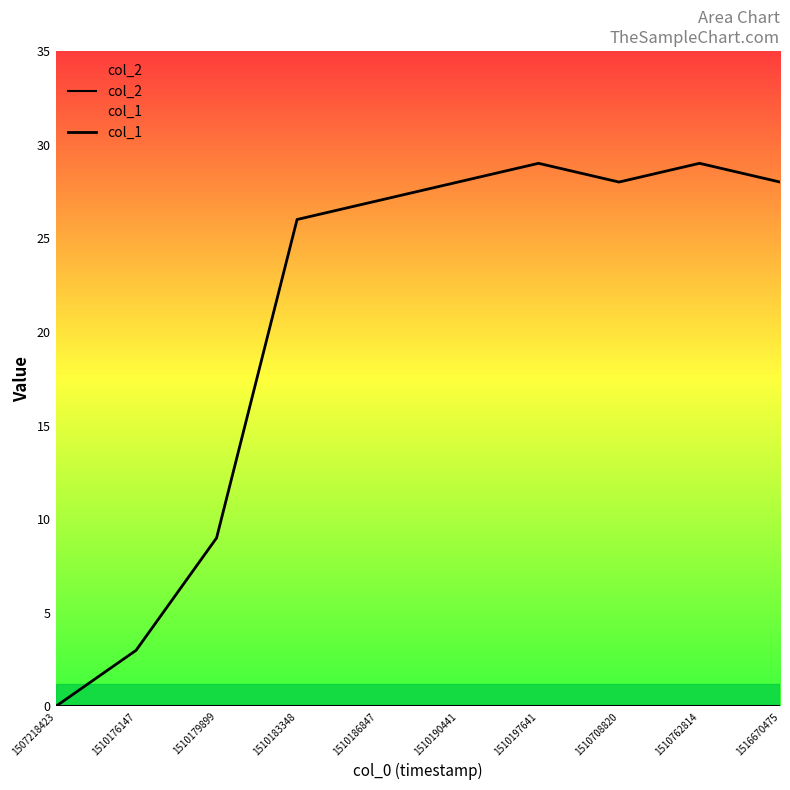

At which label does col_1 first exceed 28?

1510197641